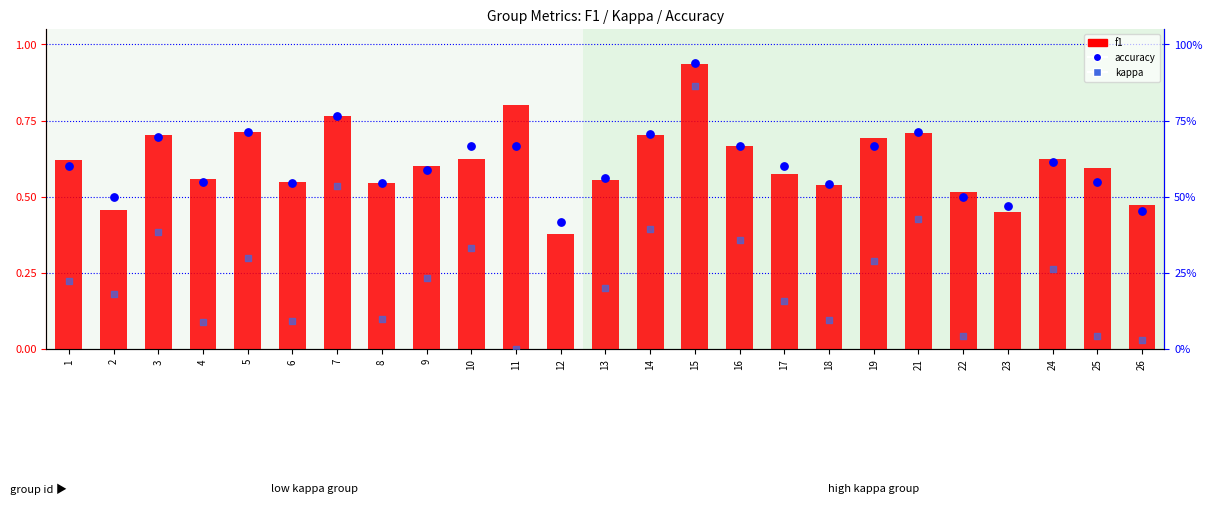

At how many categories does at least one series exceed 0?

25